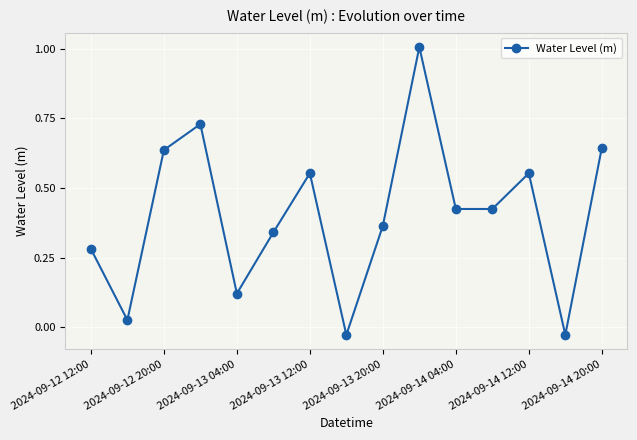

What is the greatest value displayed?

1.0